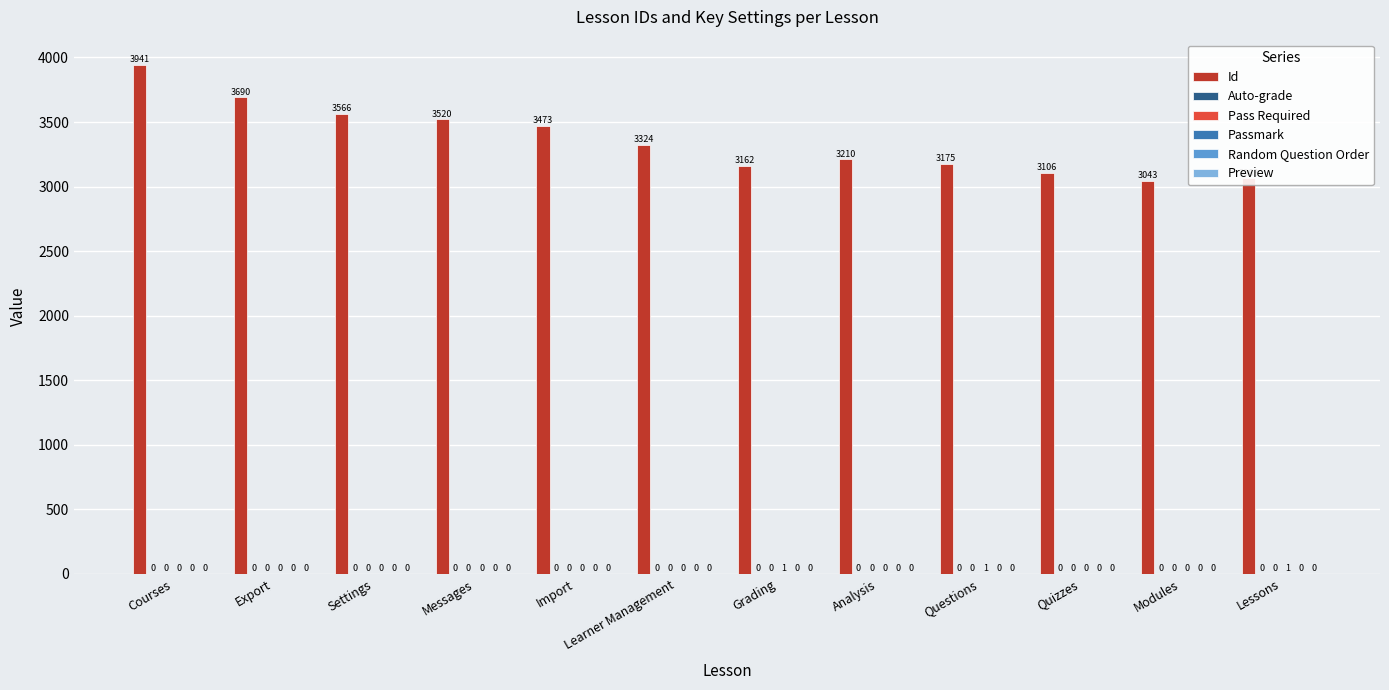

Reading left to right, what are all the values shown in this chart?

Id: Courses=3941	Export=3690	Settings=3566	Messages=3520	Import=3473	Learner Management=3324	Grading=3162	Analysis=3210	Questions=3175	Quizzes=3106	Modules=3043	Lessons=3063
Auto-grade: Courses=0	Export=0	Settings=0	Messages=0	Import=0	Learner Management=0	Grading=0	Analysis=0	Questions=0	Quizzes=0	Modules=0	Lessons=0
Pass Required: Courses=0	Export=0	Settings=0	Messages=0	Import=0	Learner Management=0	Grading=0	Analysis=0	Questions=0	Quizzes=0	Modules=0	Lessons=0
Passmark: Courses=0	Export=0	Settings=0	Messages=0	Import=0	Learner Management=0	Grading=1	Analysis=0	Questions=1	Quizzes=0	Modules=0	Lessons=1
Random Question Order: Courses=0	Export=0	Settings=0	Messages=0	Import=0	Learner Management=0	Grading=0	Analysis=0	Questions=0	Quizzes=0	Modules=0	Lessons=0
Preview: Courses=0	Export=0	Settings=0	Messages=0	Import=0	Learner Management=0	Grading=0	Analysis=0	Questions=0	Quizzes=0	Modules=0	Lessons=0